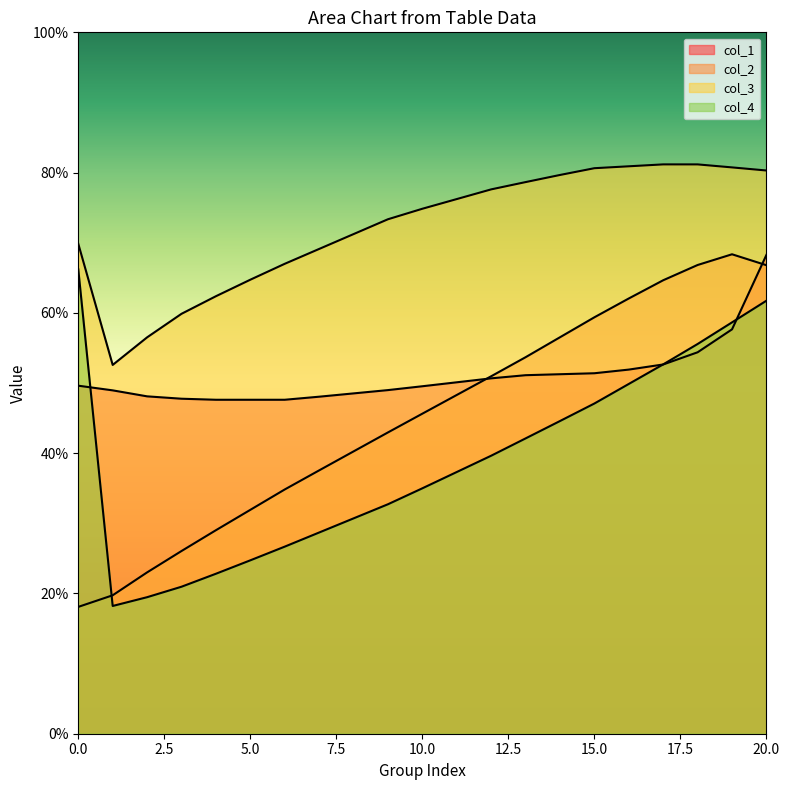

Which has a higher value, 1 or 0?

1